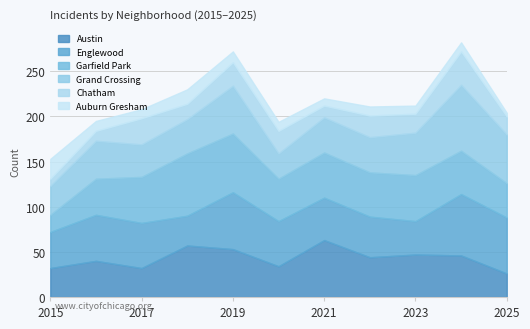

What is the spread (max minus min) of values at 2016?

40